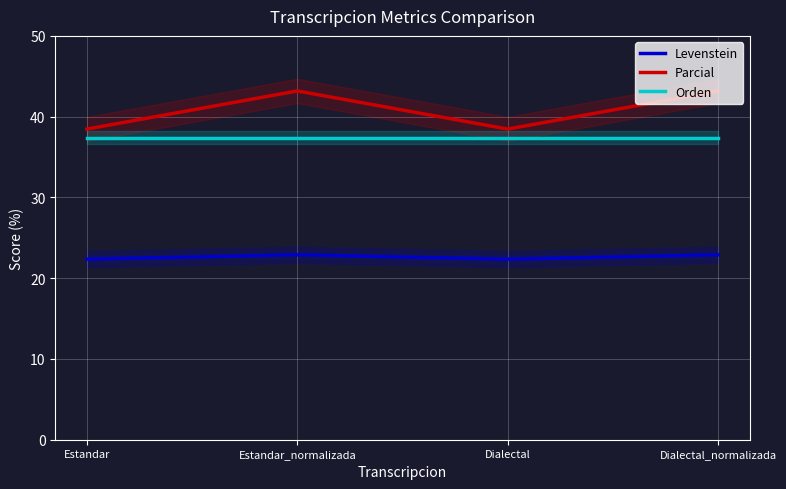

Between Estandar and Dialectal_normalizada, which is larger?

Dialectal_normalizada